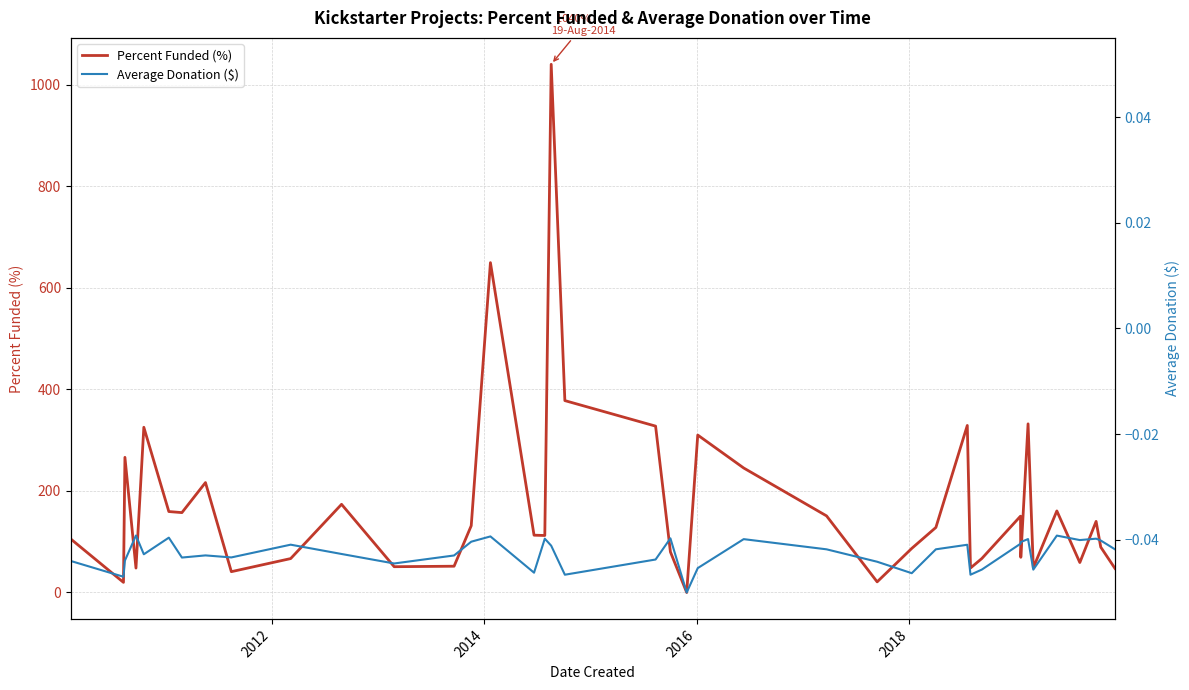

Reading left to right, extract all data points from this chart.

Percent Funded (%): 105.2	19.9	266.1	48.1	325.3	159.4	157.3	216.4	41.0	66.8	173.6	50.8	51.7	131.5	649.5	112.8	112.2	1040.0	377.8	327.6	80.0	0.0	310.0	245.1	150.8	21.0	86.8	128.1	328.9	48.2	66.9	150.3	69.3	332.0	48.5	160.6	59.0	140.0	89.3	47.3
Average Donation ($): 62.0	31.0	62.9	112.2	75.3	108.0	68.8	73.0	69.1	94.2	75.8	57.1	72.9	100.0	110.4	39.0	106.0	92.2	35.0	64.9	106.6	0.0	48.0	105.0	85.0	60.6	38.0	85.0	94.0	35.0	45.1	96.0	99.3	105.2	45.0	112.0	103.2	106.0	102.3	85.0